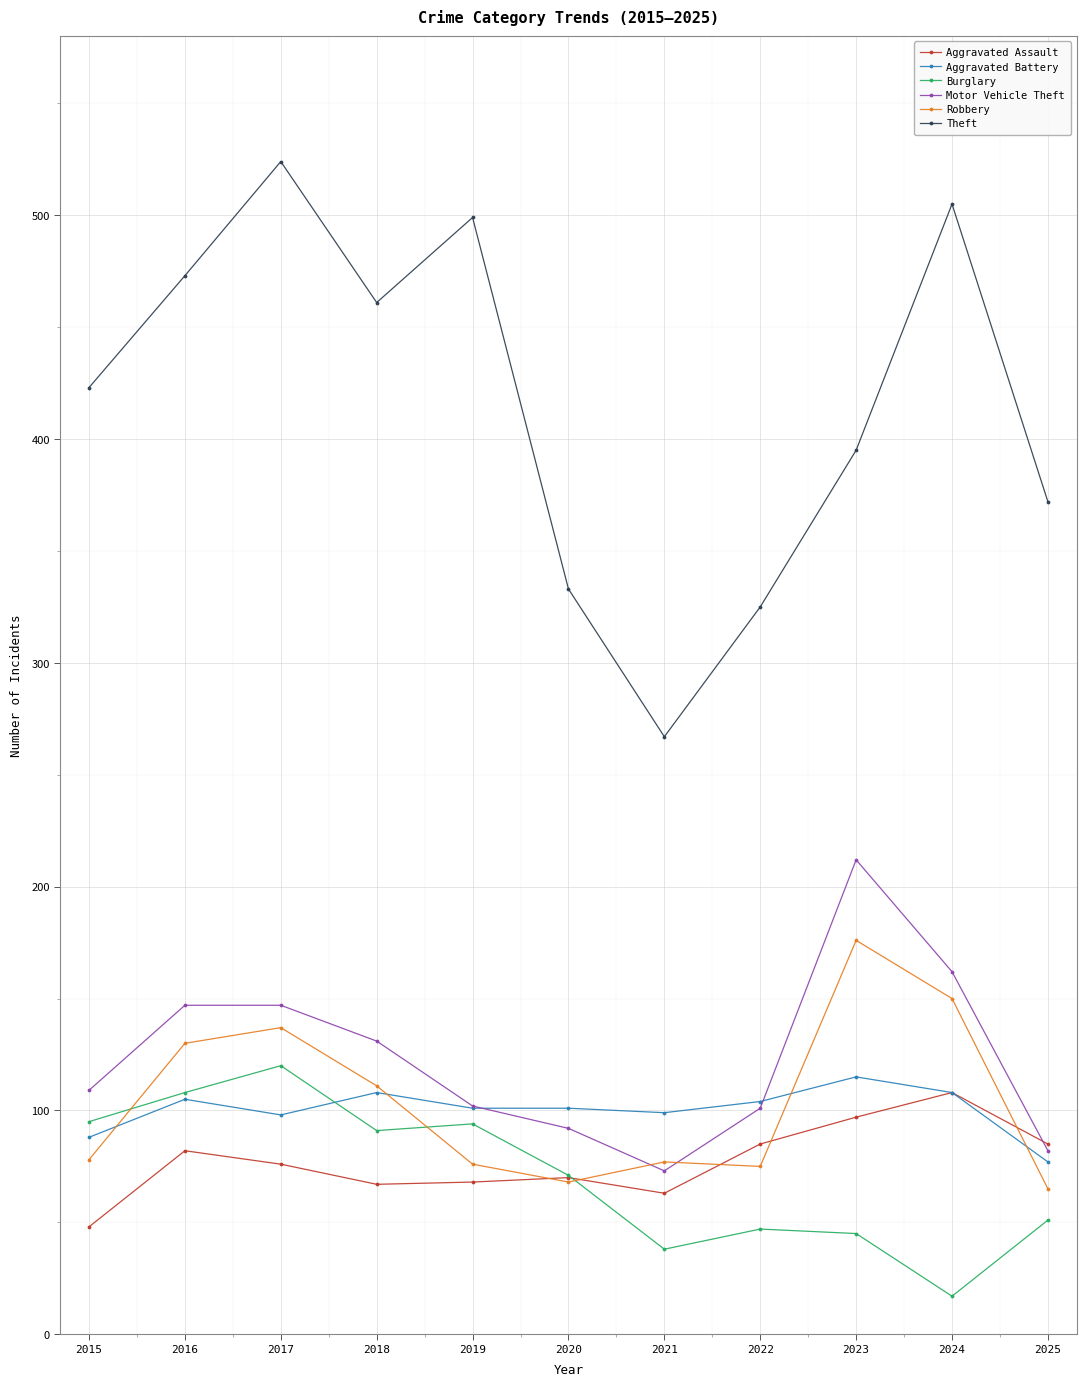

Does the chart display data point markers on the line(s)?

Yes